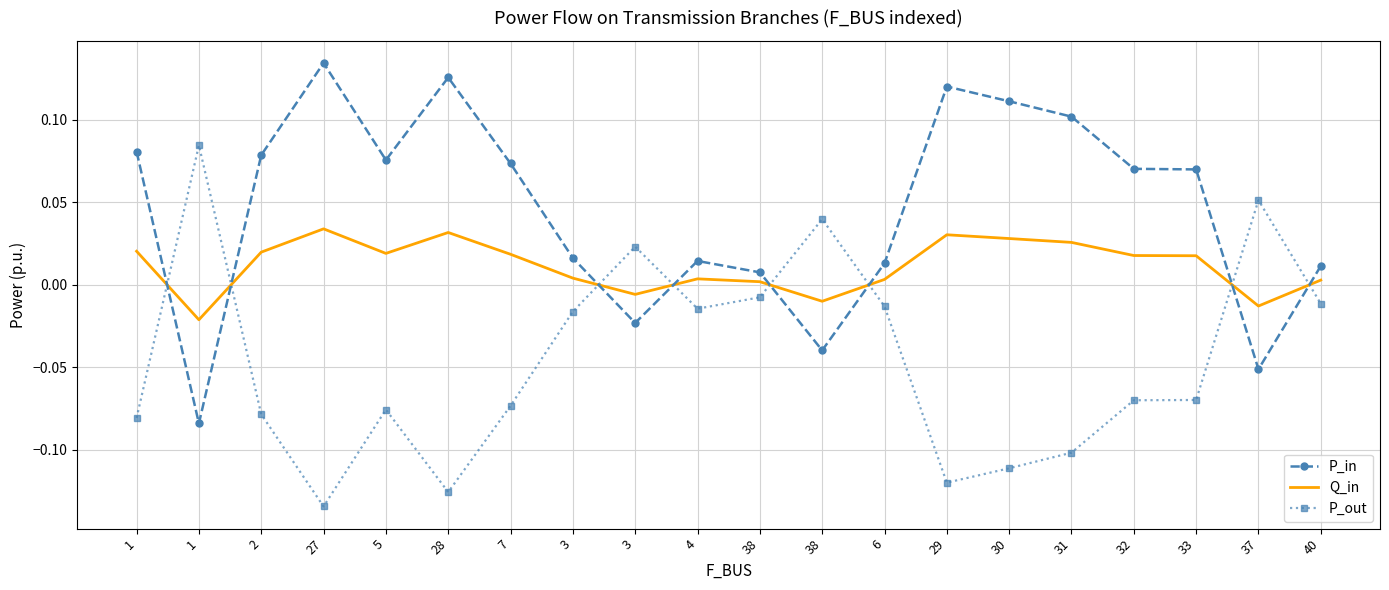

At which label is P_out closest to 0?

38